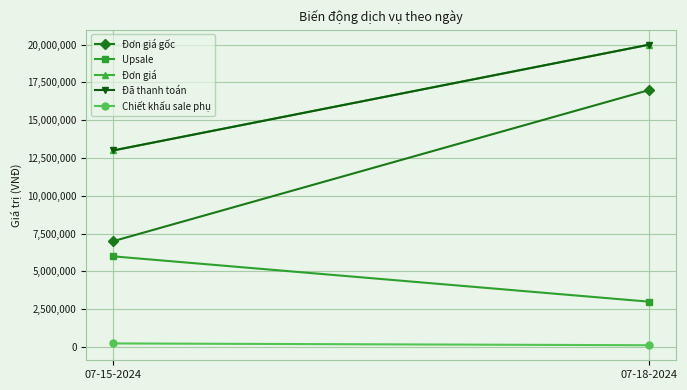

Is it true that Upsale equals 6000000 at 07-15-2024?

True